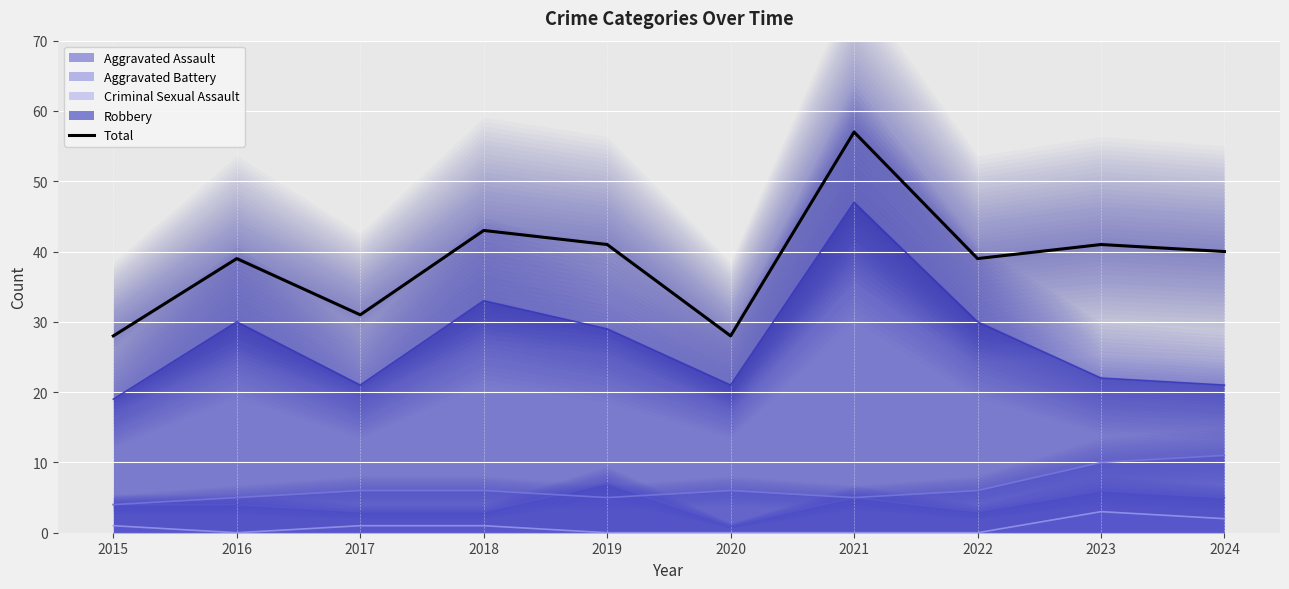

True or false: the data has more than 1 interior local peaks.

True